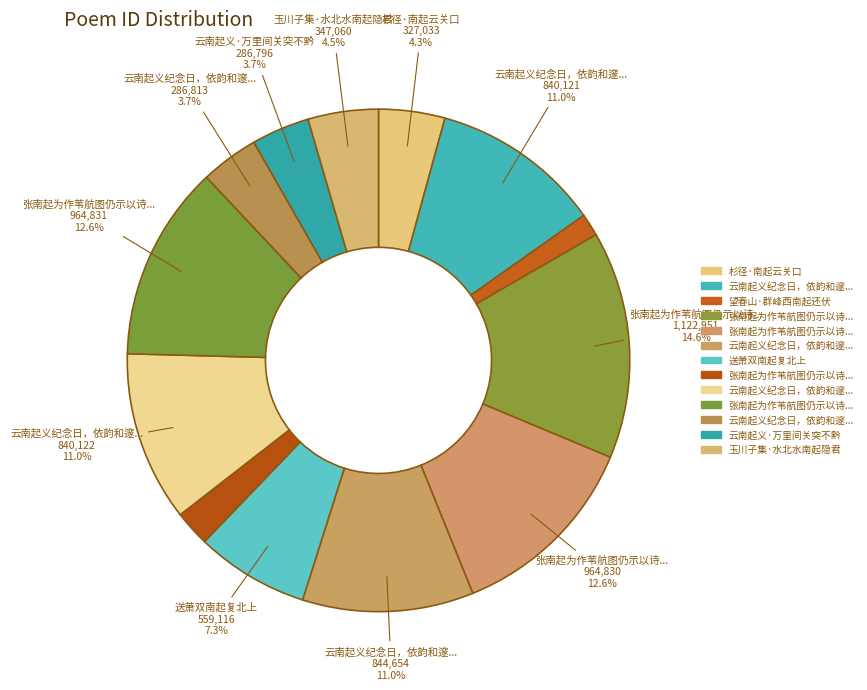

What is the smallest slice in the pie chart?

望春山·群峰西南起还伏